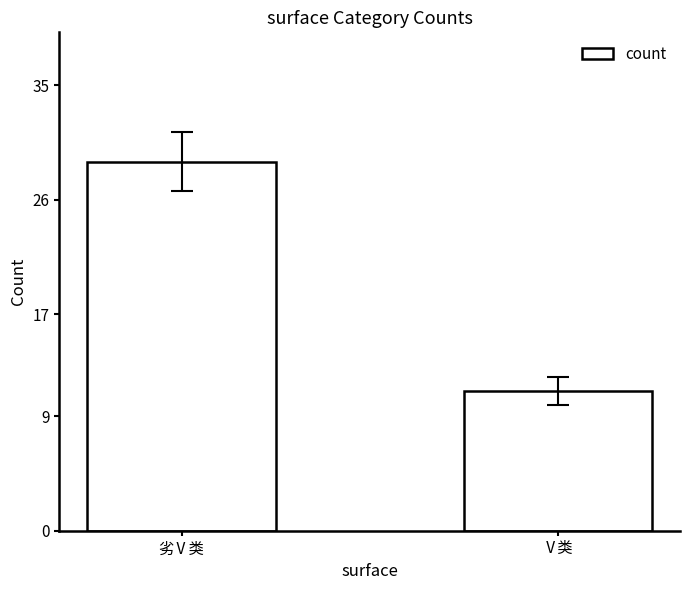

List the labels in order of value, smallest first.

Ⅴ类, 劣Ⅴ类